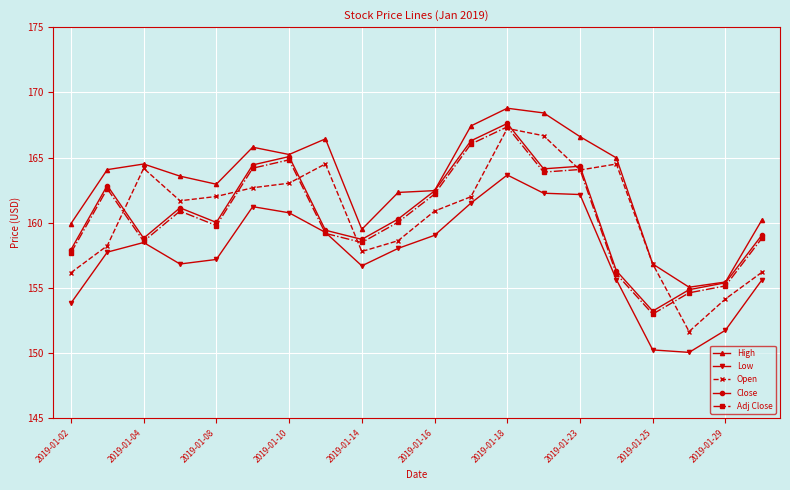

Which series has the largest total across all categories?

High